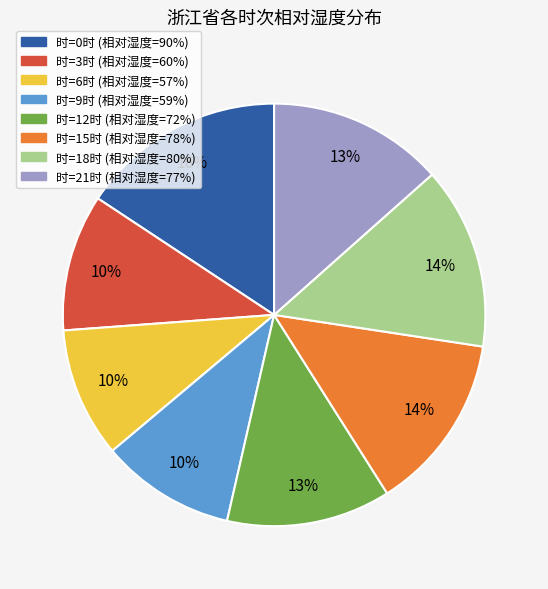

Does any single category account for the majority?

No